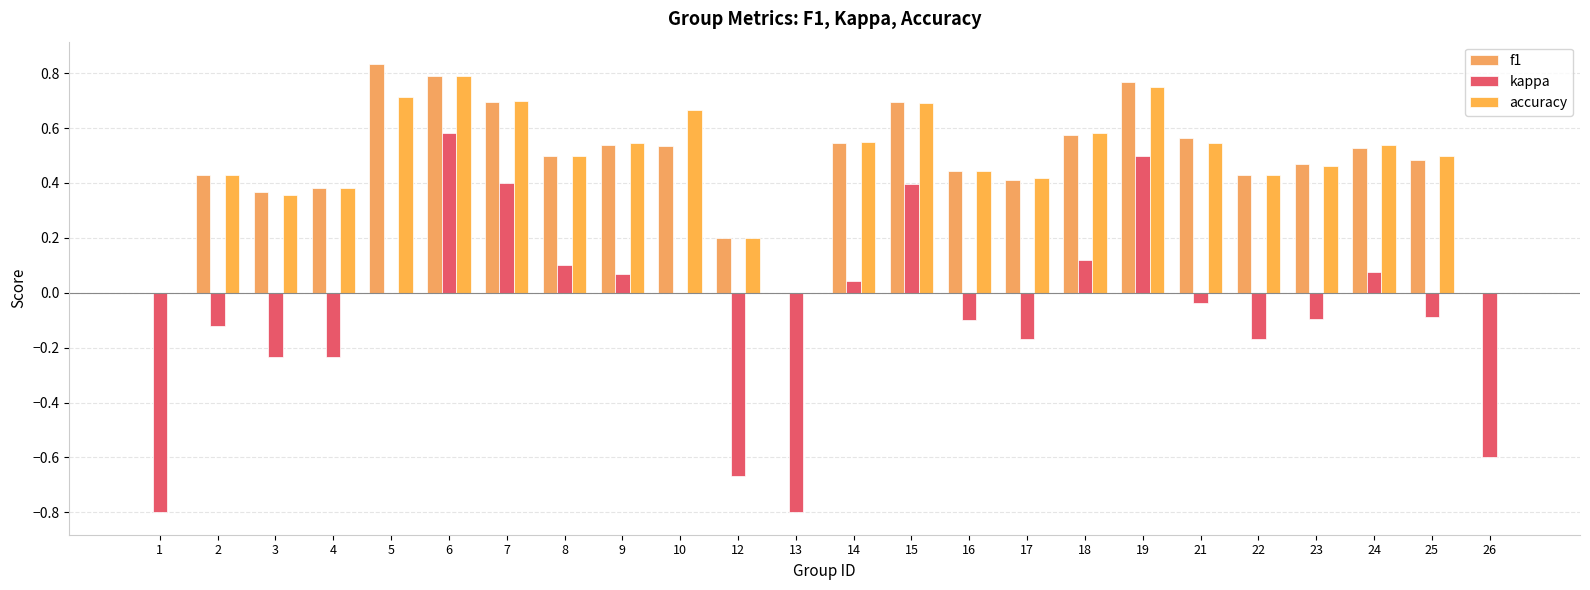

At 5, list the series in order from largest to smallest.

f1, accuracy, kappa